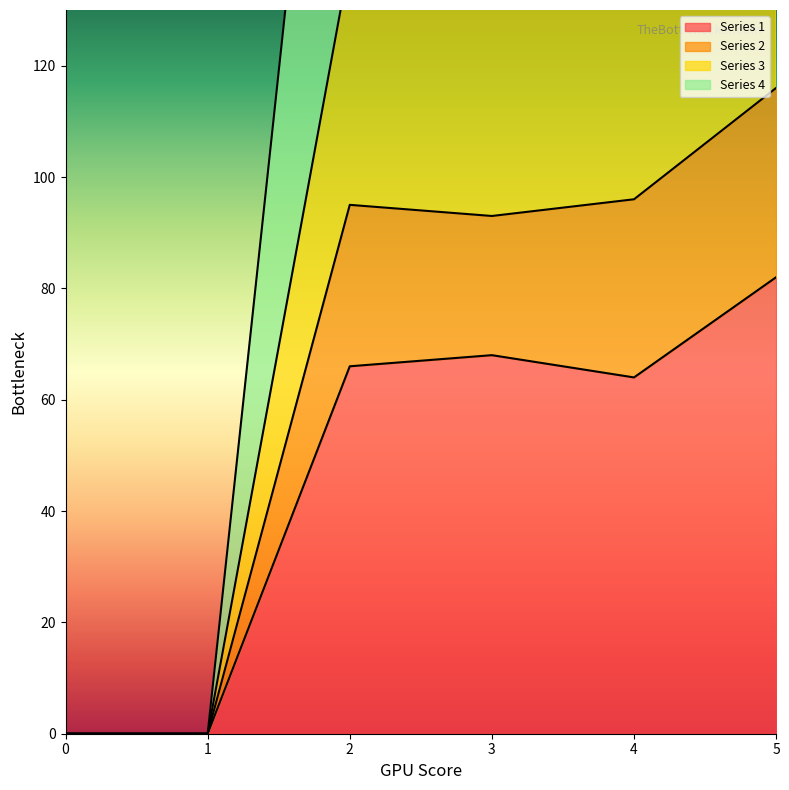

How many lines are shown in the chart?

4